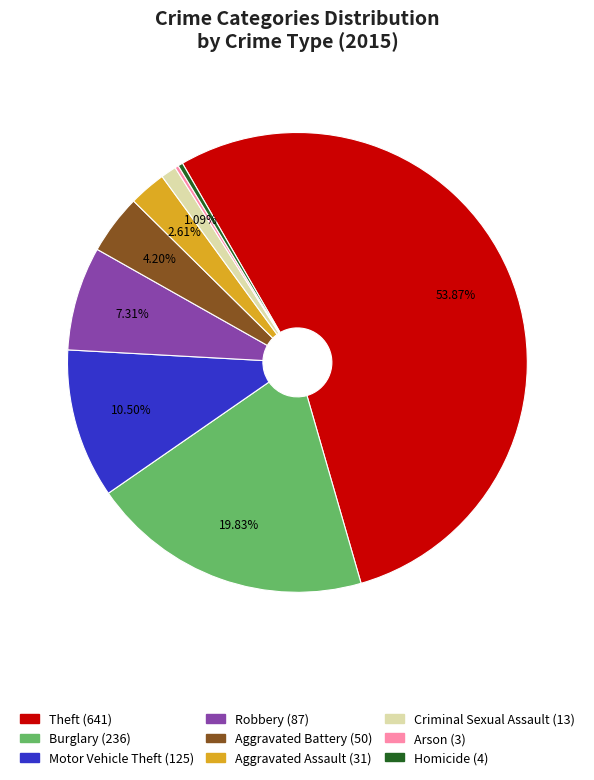

Which slice represents more than half of the pie?

Theft